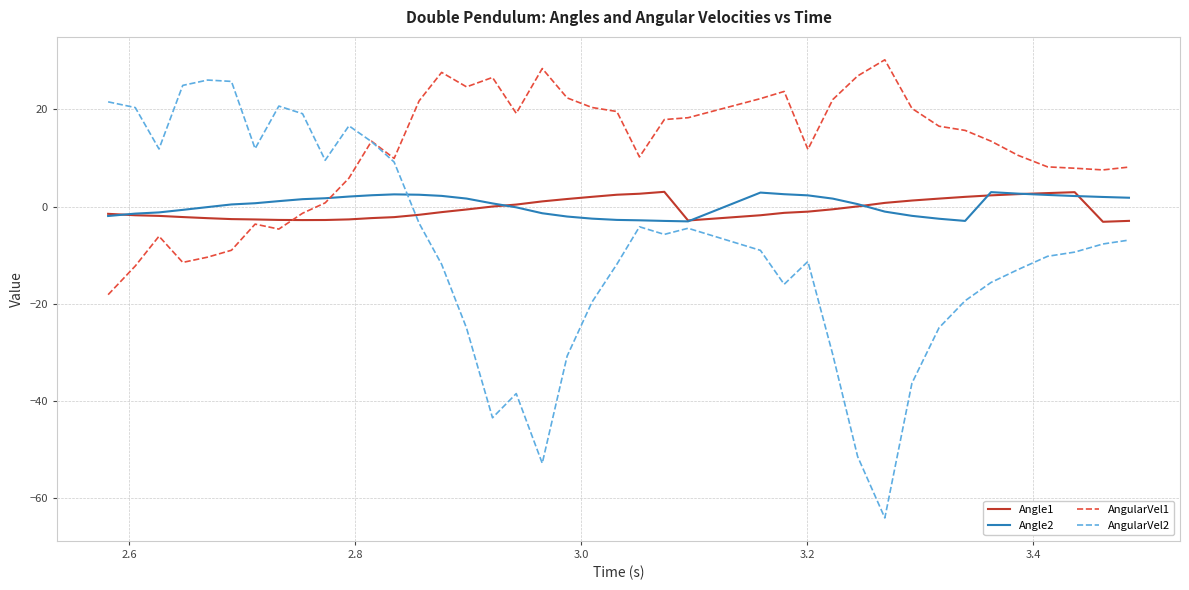

What are all the series names shown in the legend?

Angle1, Angle2, AngularVel1, AngularVel2